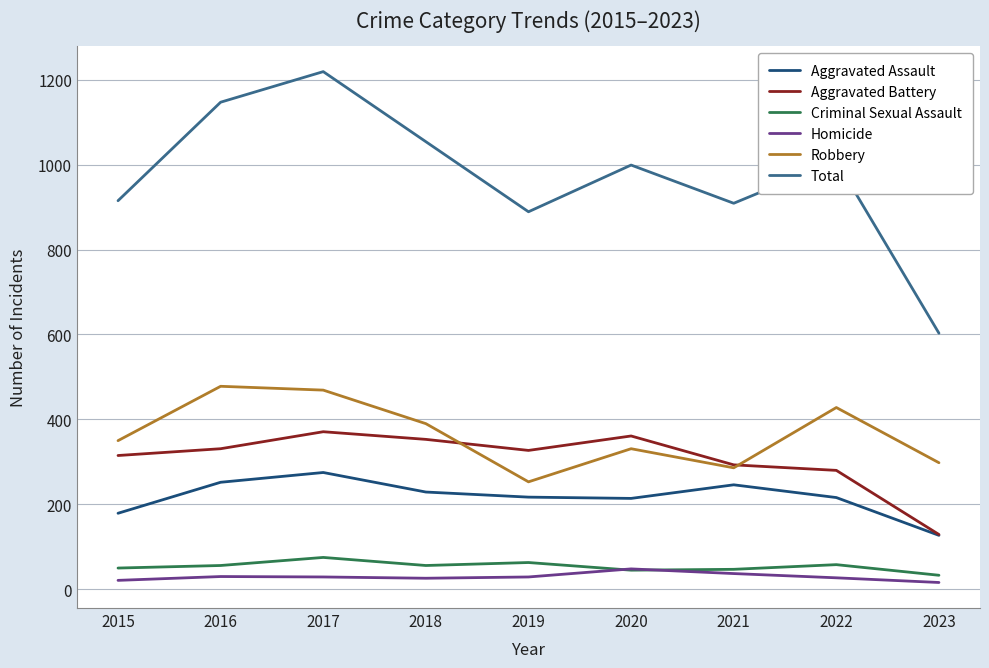

Which category has the highest value across all series?

2017